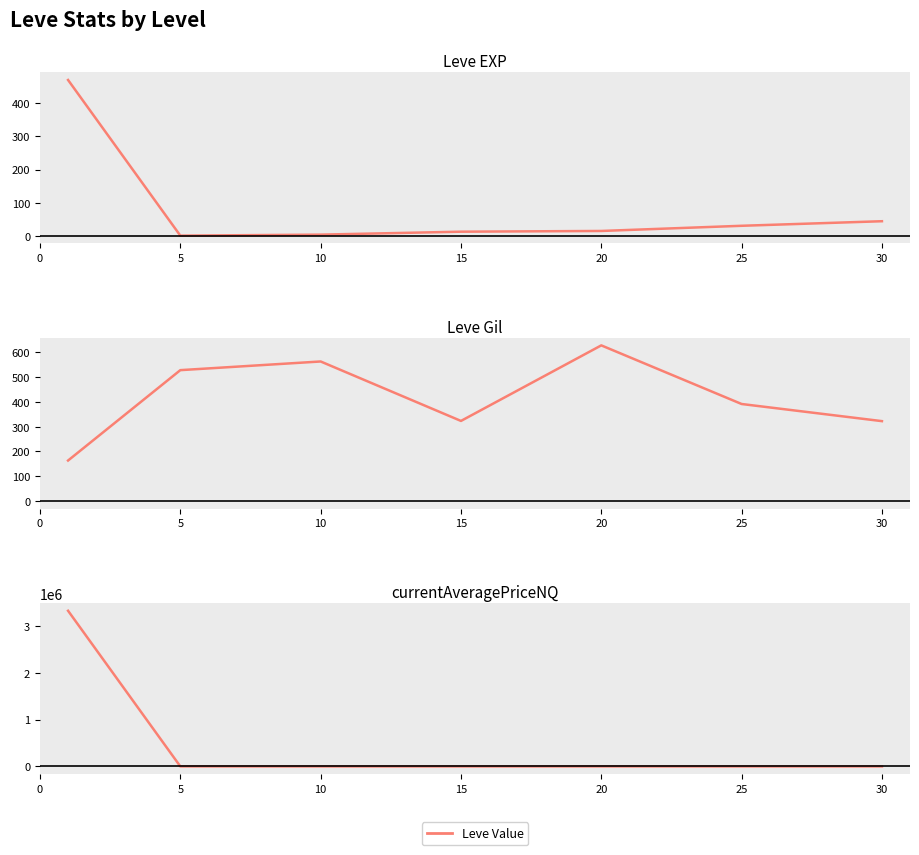

How many interior local valleys does the Leve EXP series have?

1